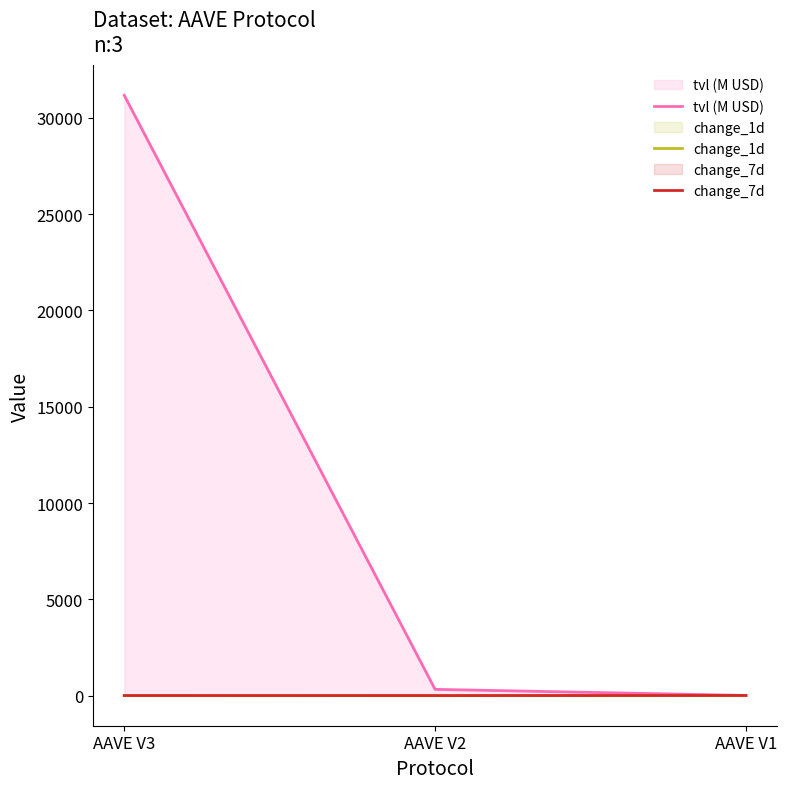

The change_7d series shows 4.7 at AAVE V1. True or false?

False